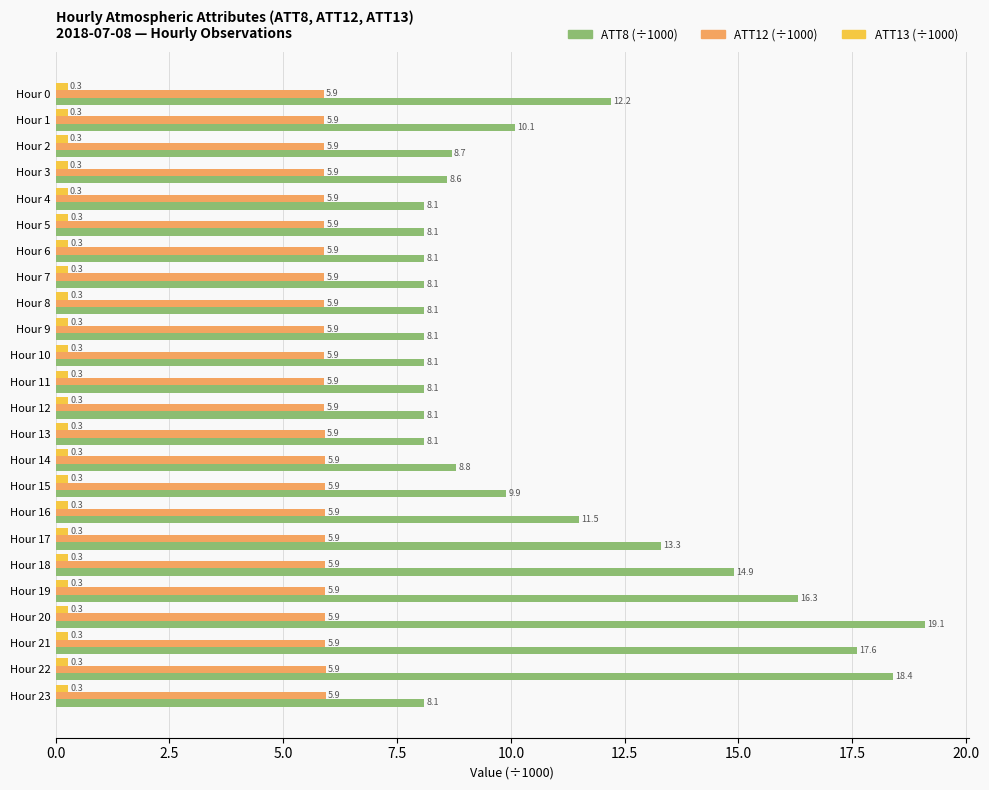

What is the spread (max minus min) of values at Hour 20?

18.8